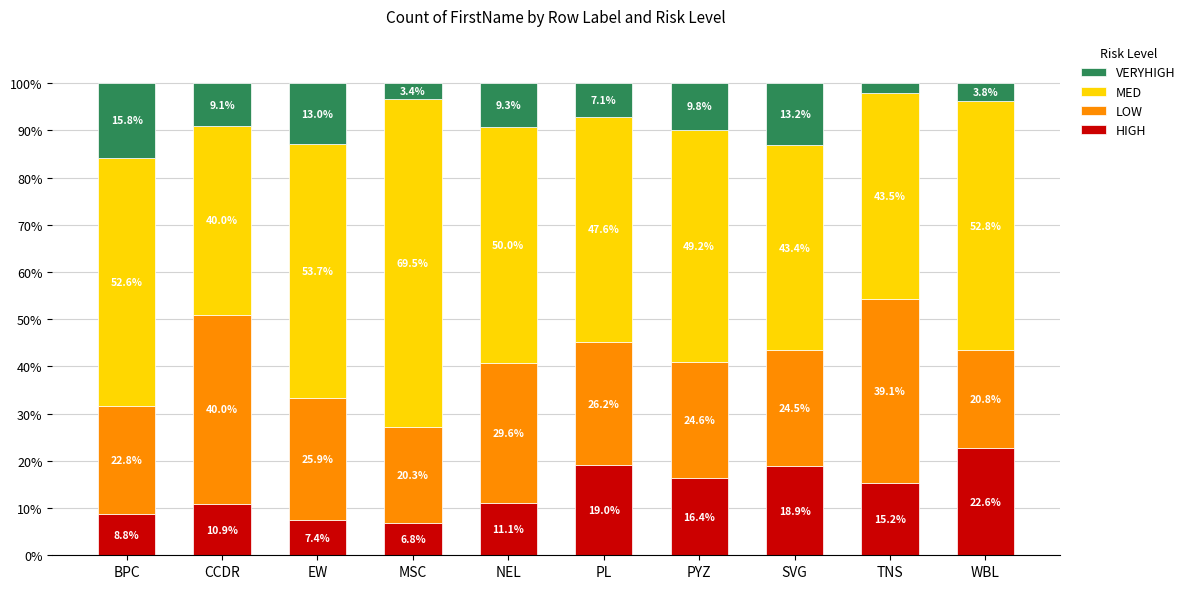

Where is HIGH nearest to the value 14?

TNS